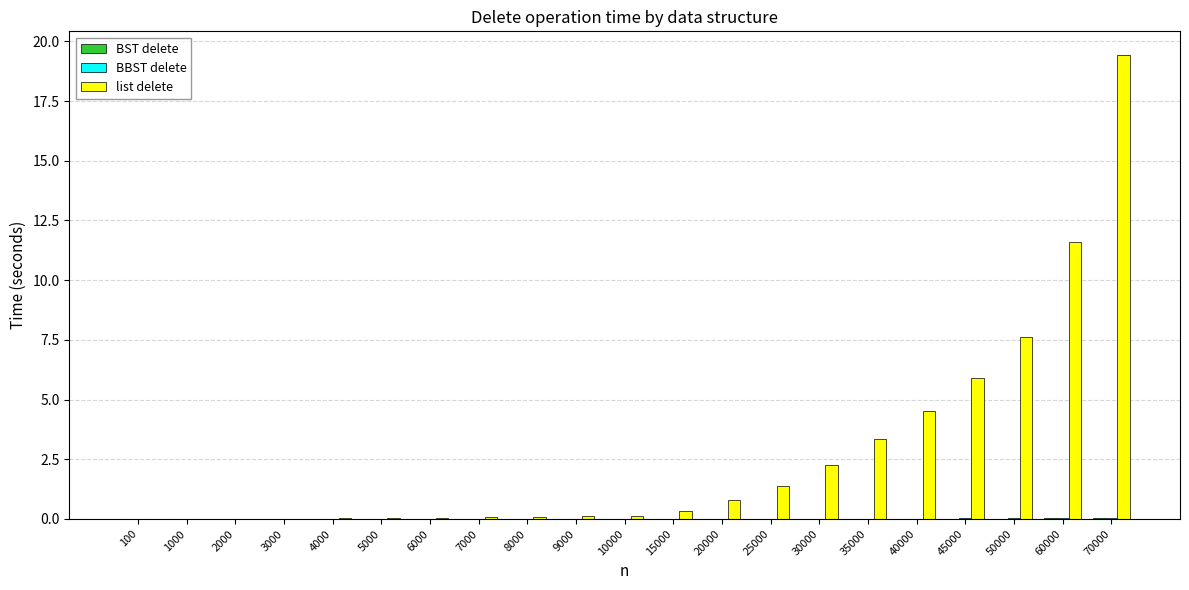

True or false: list delete has a value of 5.0 at 70000.

False